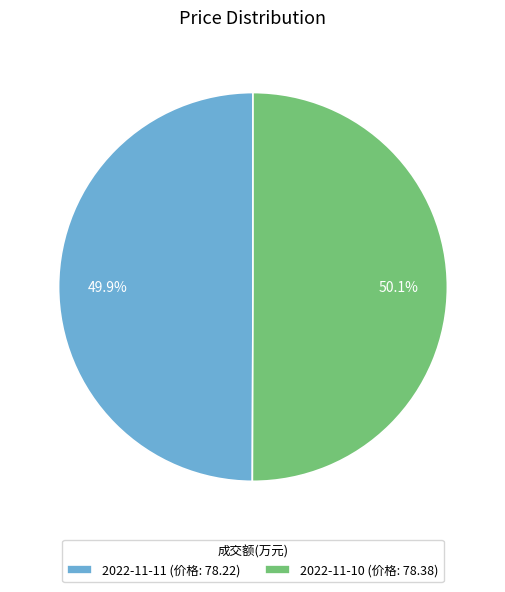

Do 2022-11-11 and 2022-11-10 together represent more than half of the pie?

Yes